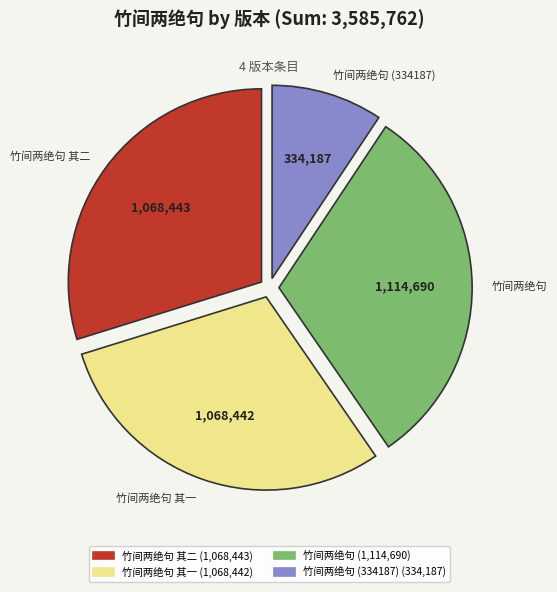

True or false: 竹间两绝句 (1,114,690) accounts for 31% of the total.

True